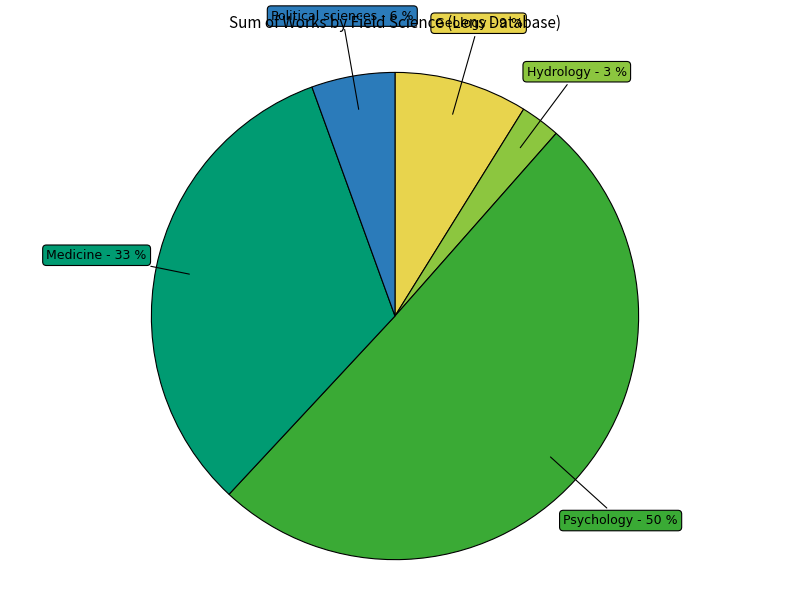

Do Psychology and Medicine together represent more than half of the pie?

Yes